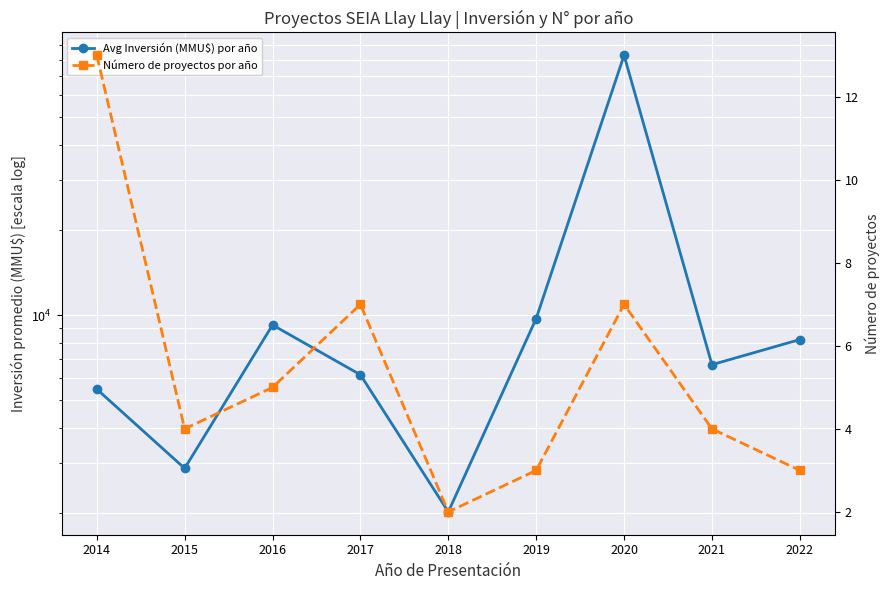

Is the value of Avg Inversión (MMU$) por año at 2018 greater than the value of Número de proyectos por año at 2018?

Yes